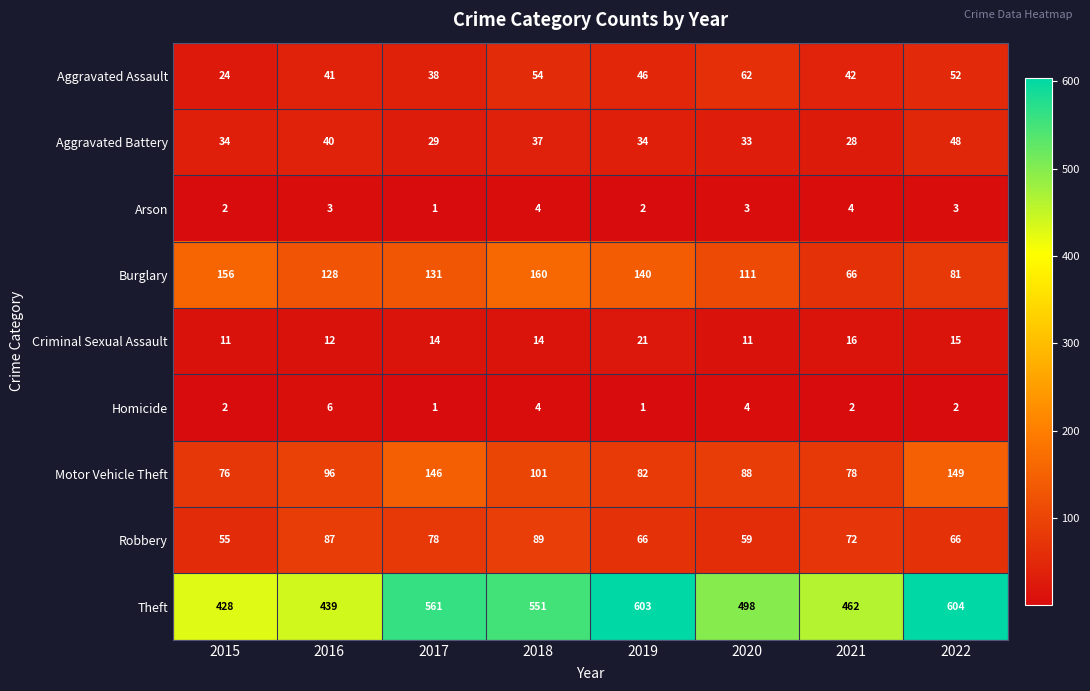

At which category is the sum across all series the highest?

2022